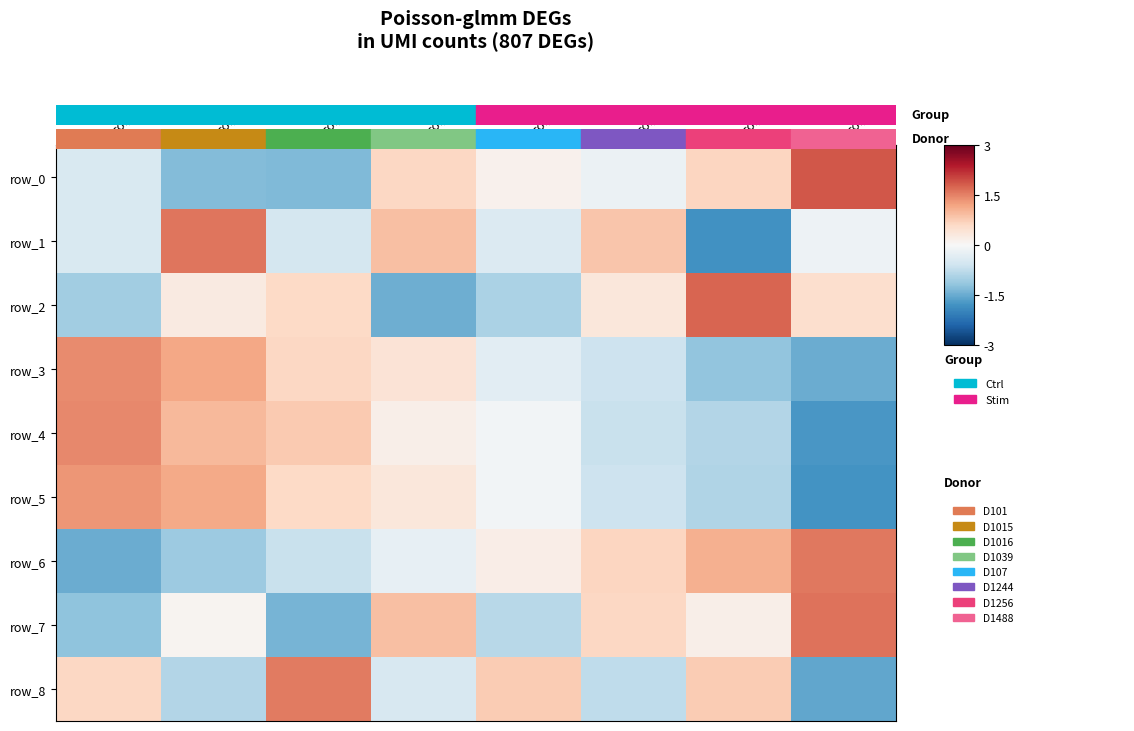

At how many categories does at least one series exceed 0?

8